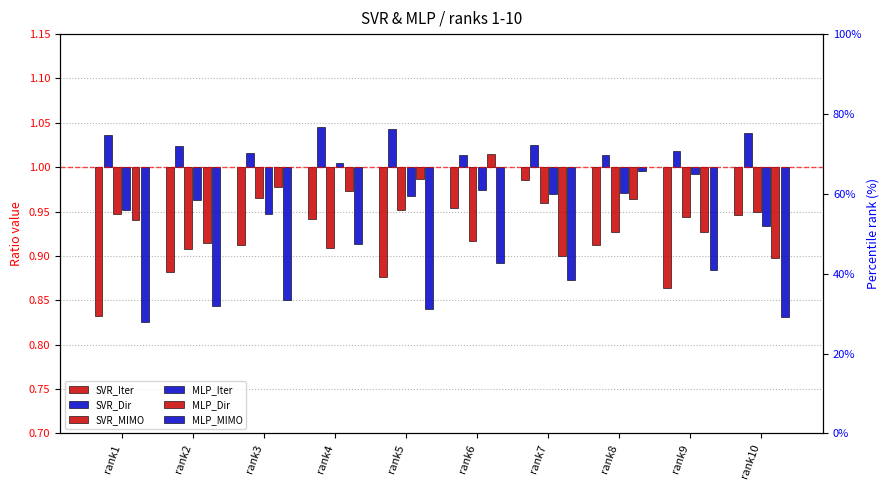

Which series changed the most between rank1 and rank8?

MLP_MIMO